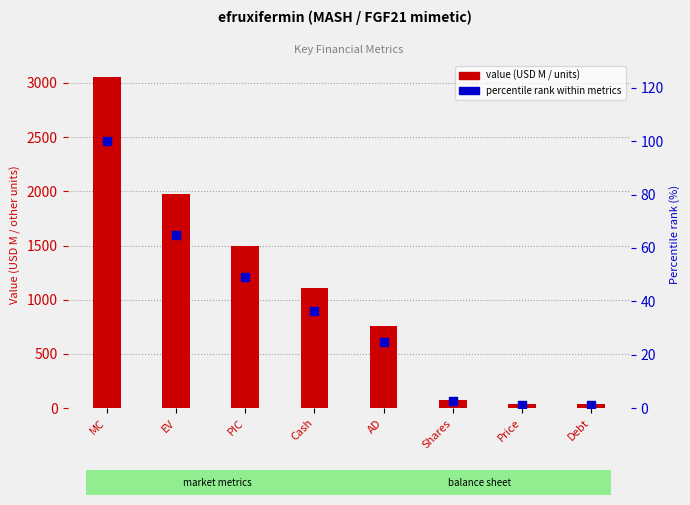

What is the total value across all series at Shares?

81.5